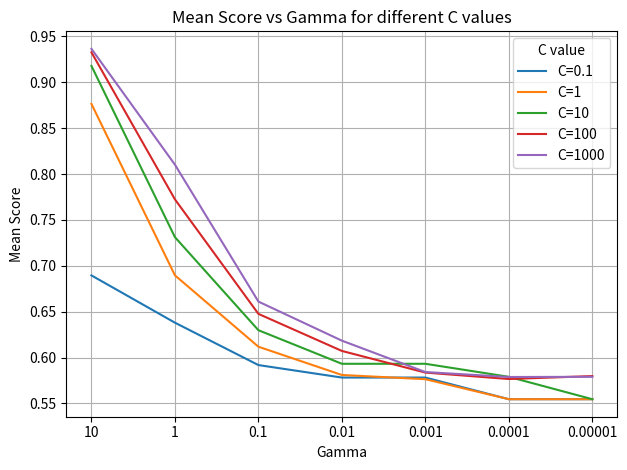

What is the total value across all series at 0.001?

2.9